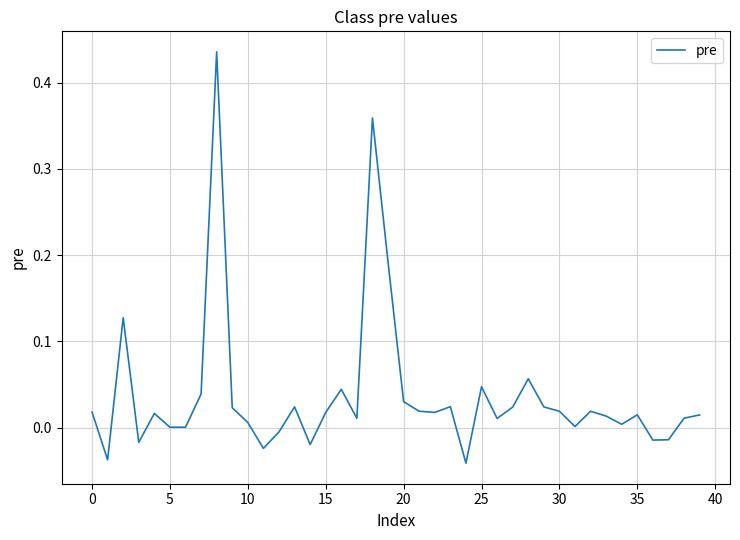

How many distinct data groups are displayed?

1